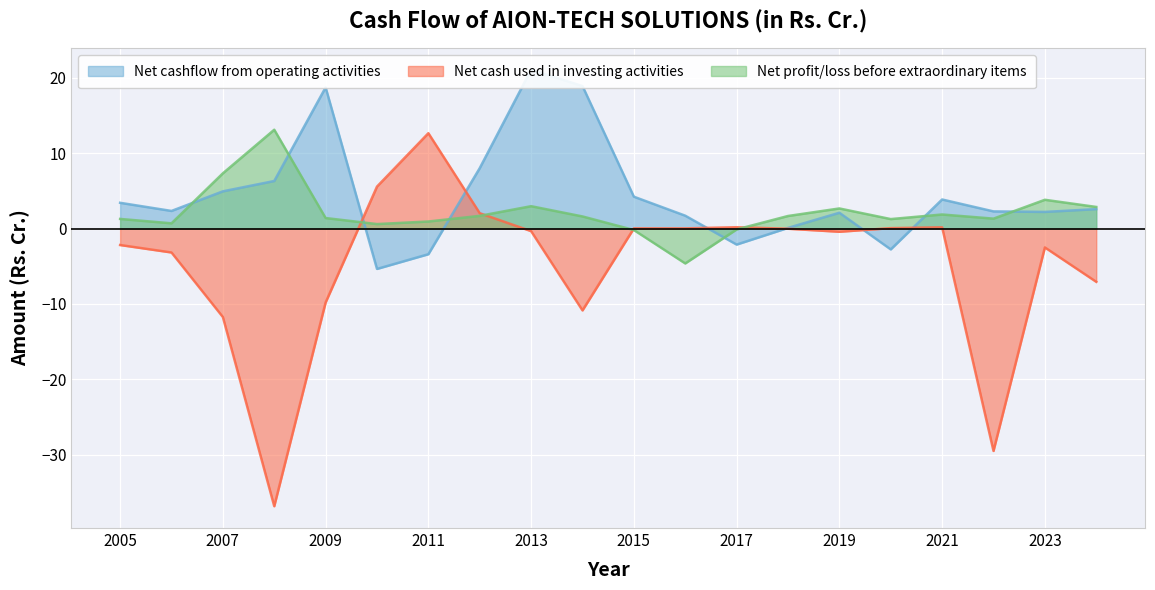

What is the sum of the Net cash used in investing activities values at 2010 and 2012?

7.6